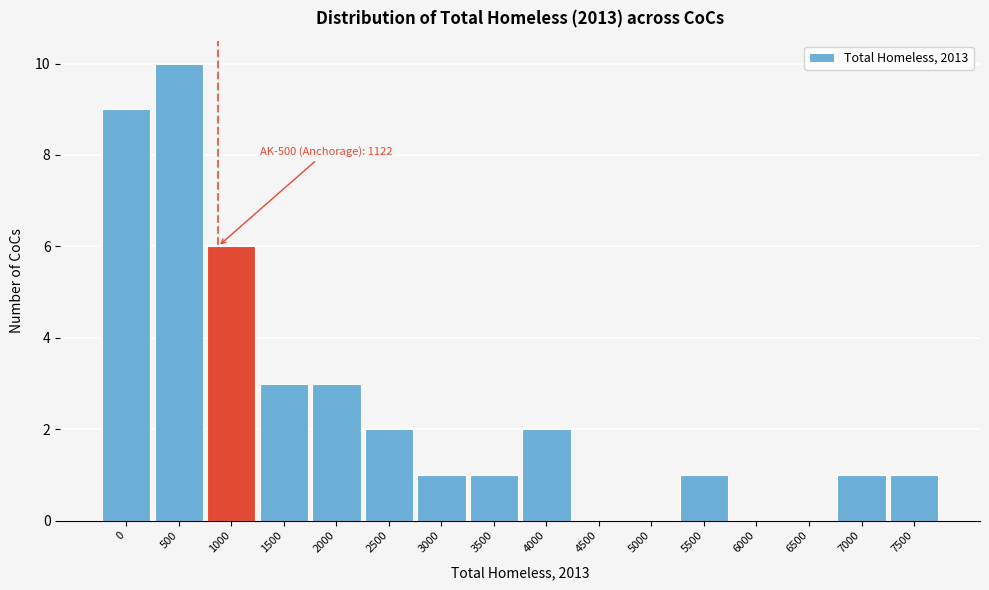

Reading right to left, list all the values displayed in this chart.

7500=1	7000=1	6500=0	6000=0	5500=1	5000=0	4500=0	4000=2	3500=1	3000=1	2500=2	2000=3	1500=3	1000=6	500=10	0=9